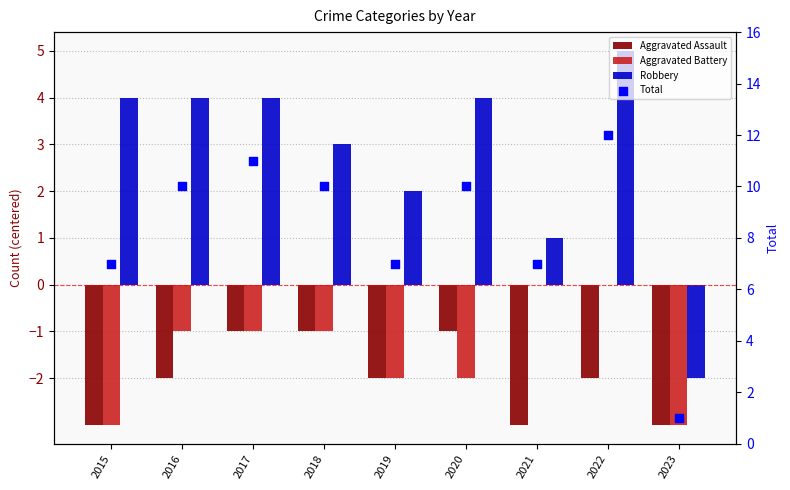

At how many categories does at least one series exceed 5?

8